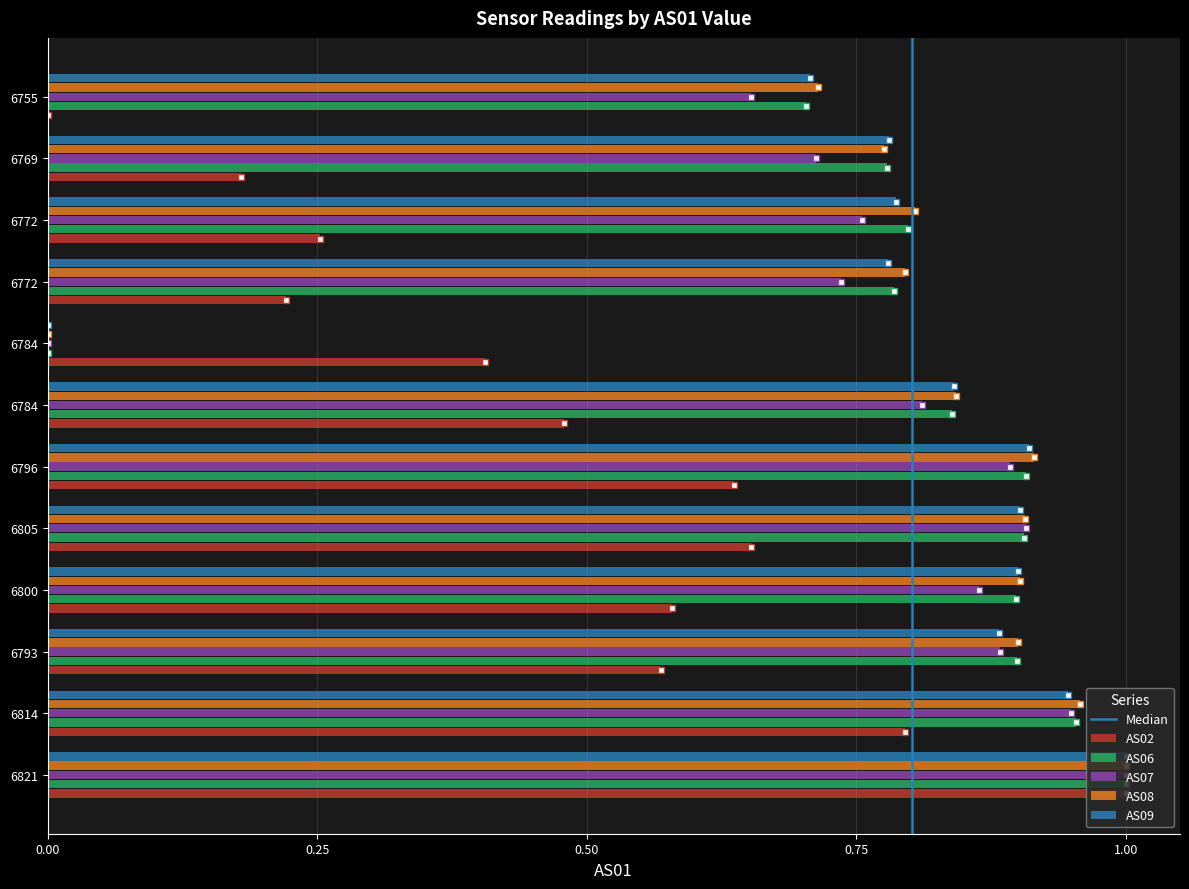

How many data points in AS08 are above 0?

11